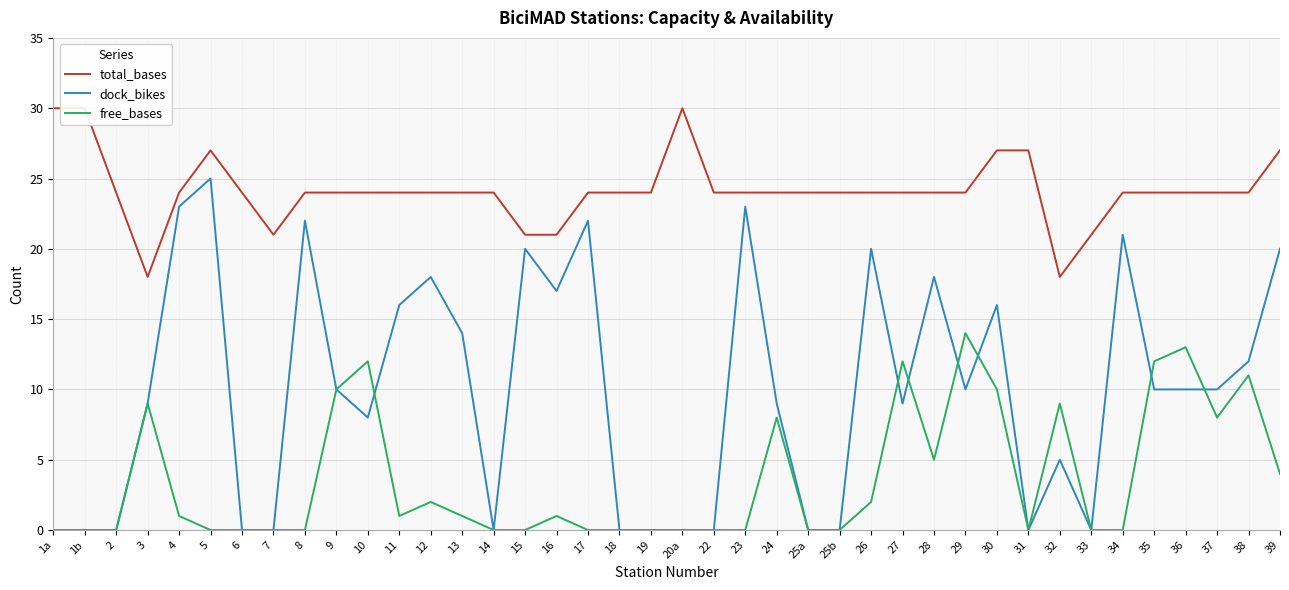

Where is the first local maximum for total_bases?

5